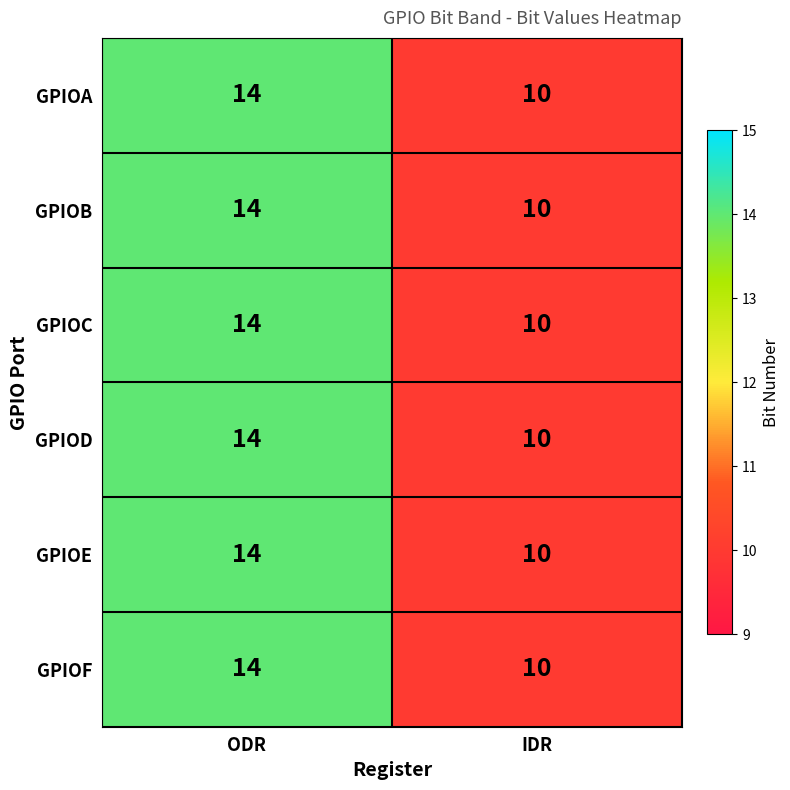

What value does the GPIOA series have at IDR?

10